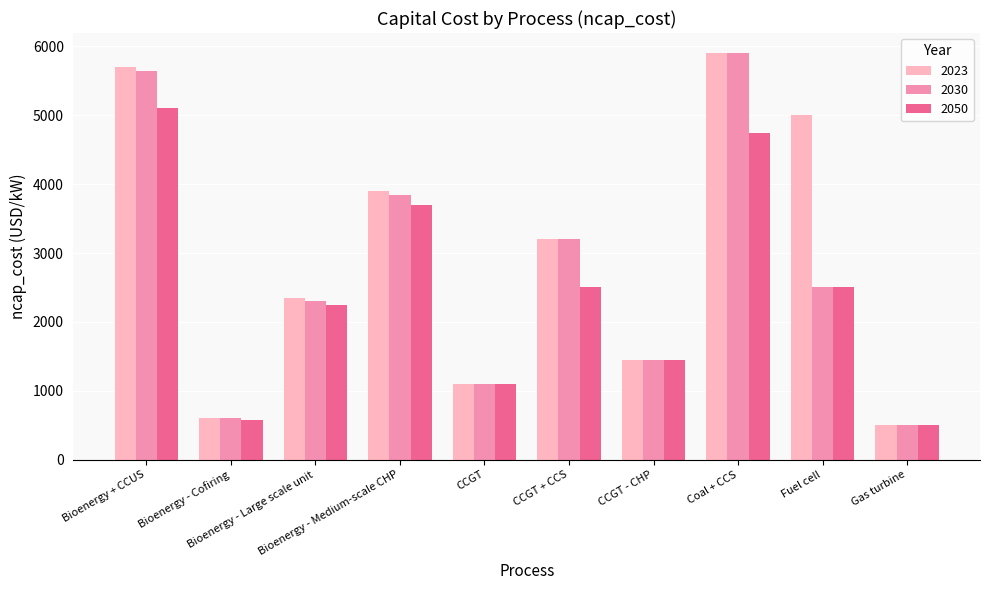

At which label does 2030 first exceed 2500?

Bioenergy + CCUS